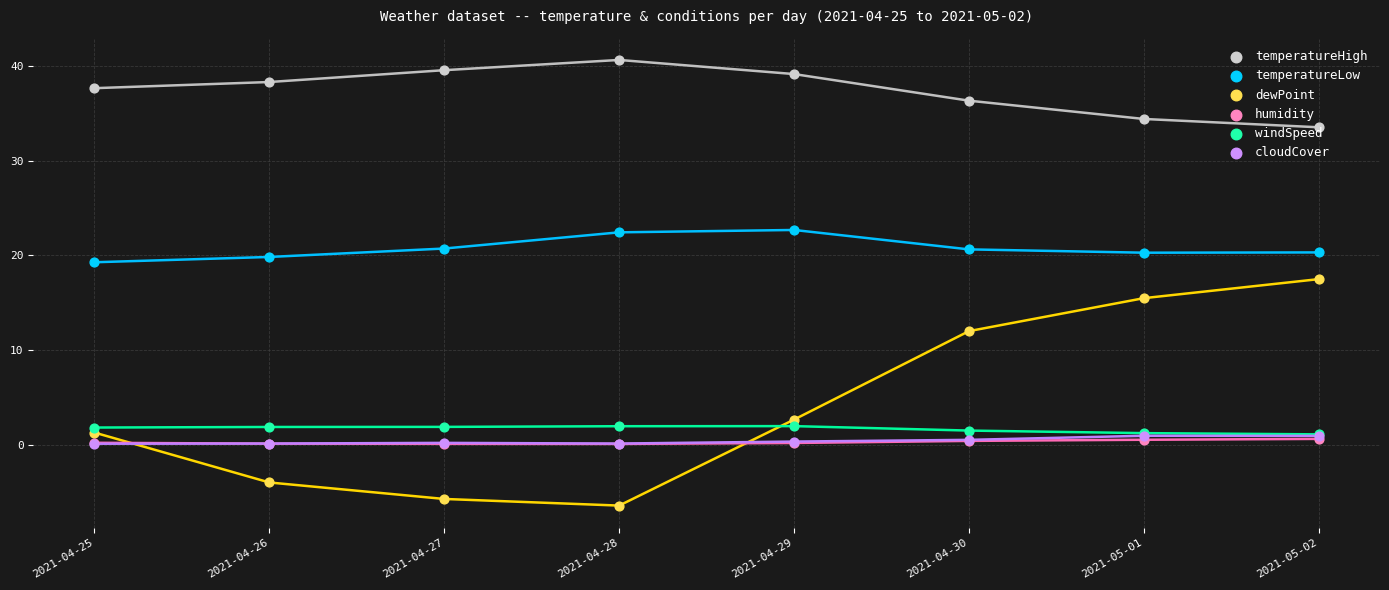

Which series has the largest total across all categories?

temperatureHigh